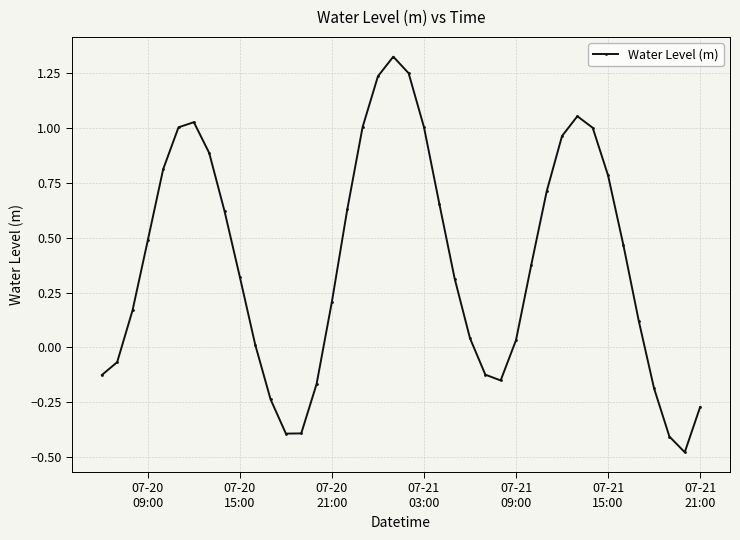

How many interior local valleys (lower than both neighbors) does the data have?

3